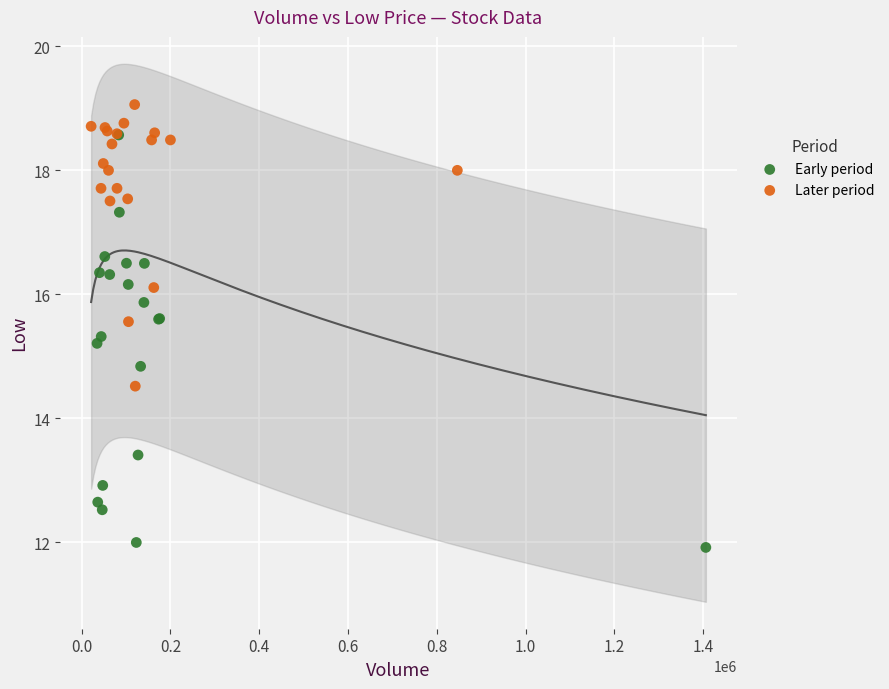

Which series contains the lowest Y value?

Early period